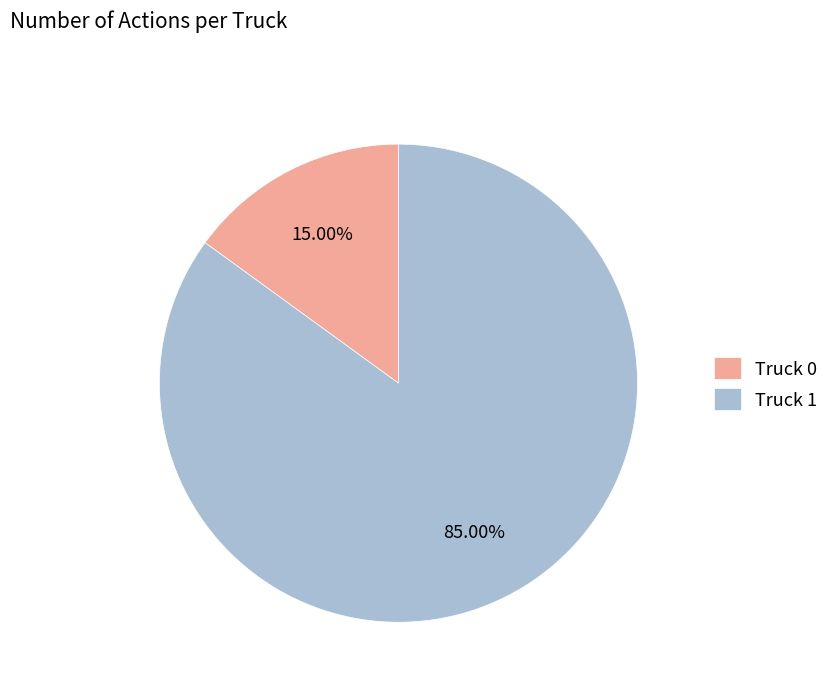

To the nearest percent, what portion does Truck 0 represent?

15%